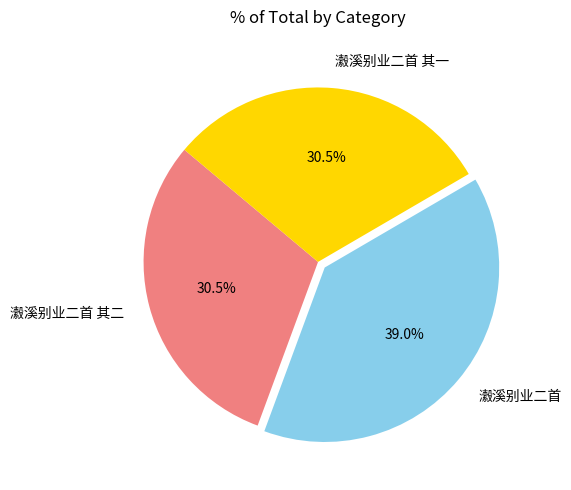

Which has a higher value, 瀫溪别业二首 or 瀫溪别业二首 其二?

瀫溪别业二首